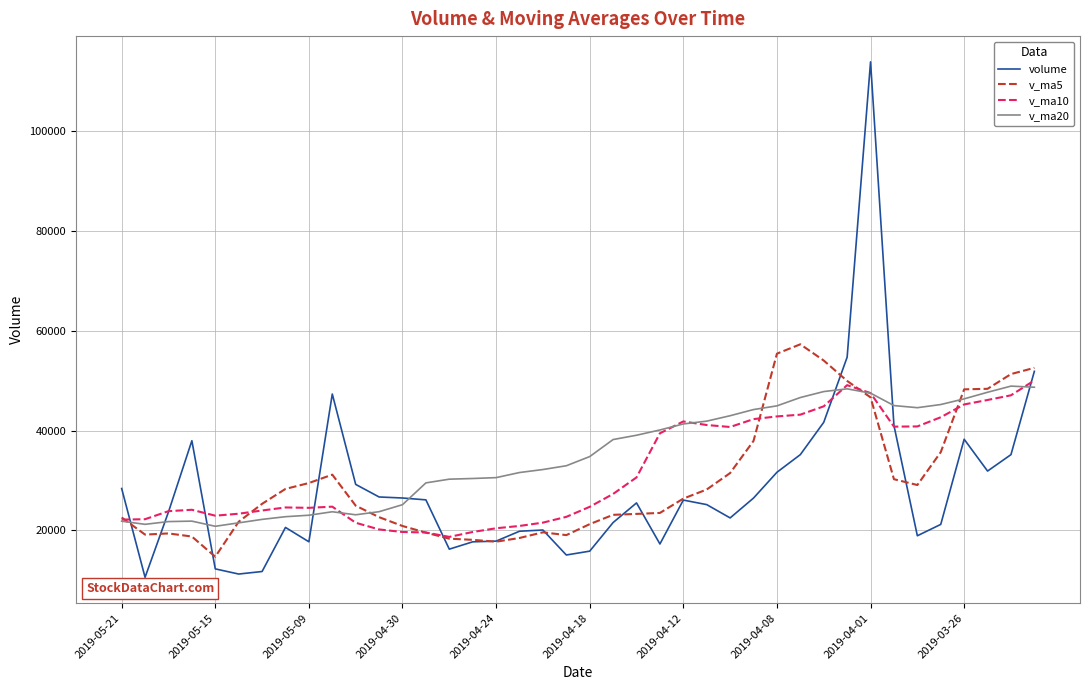

What is the maximum value for v_ma10?

50054.5